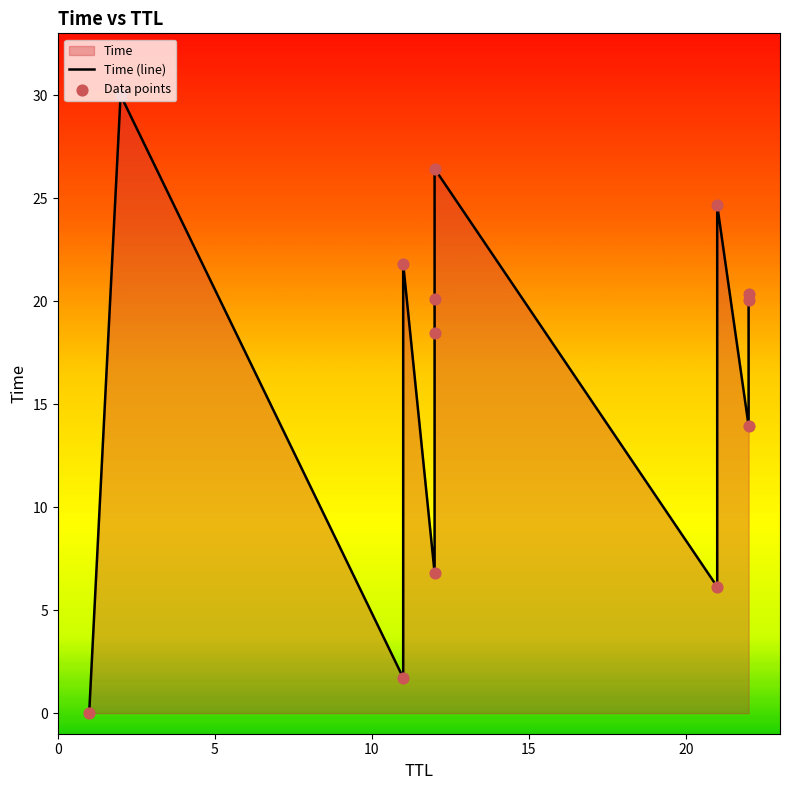

Which series reaches the minimum Y coordinate?

Time (line)